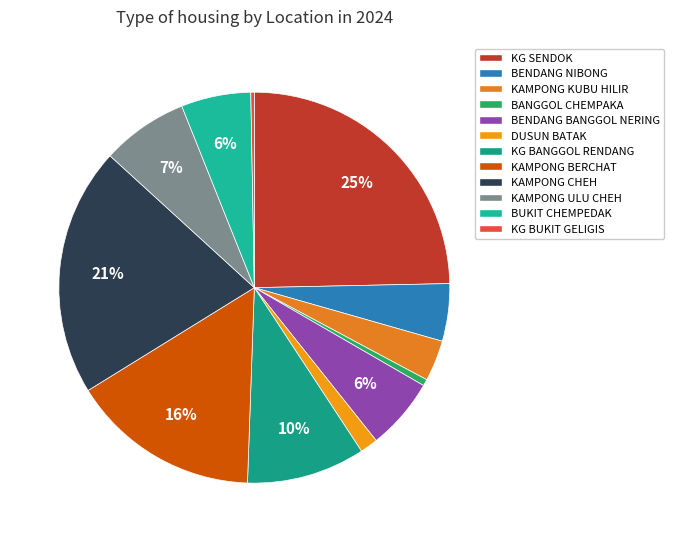

To the nearest percent, what percentage of the pie is KG SENDOK?

25%